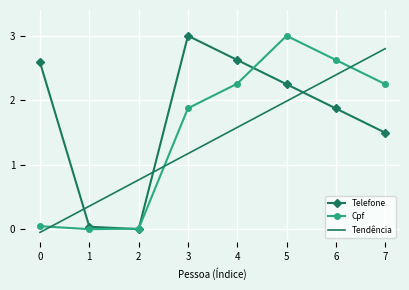

How many series are shown in this chart?

3